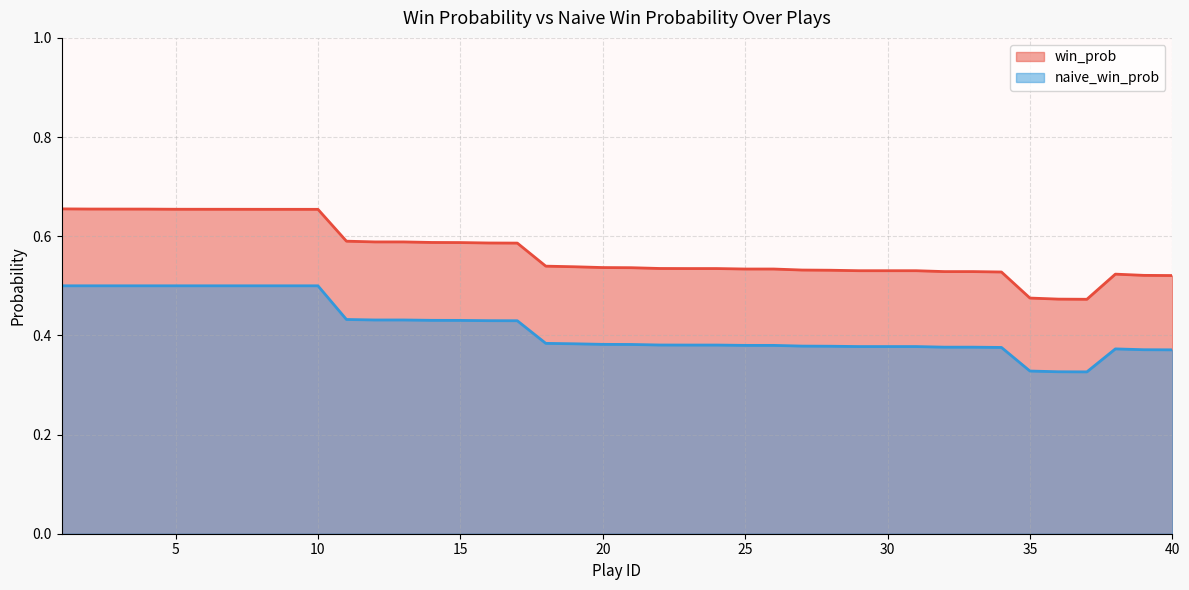

What is the difference between the naive_win_prob values at 26 and 11?

0.1